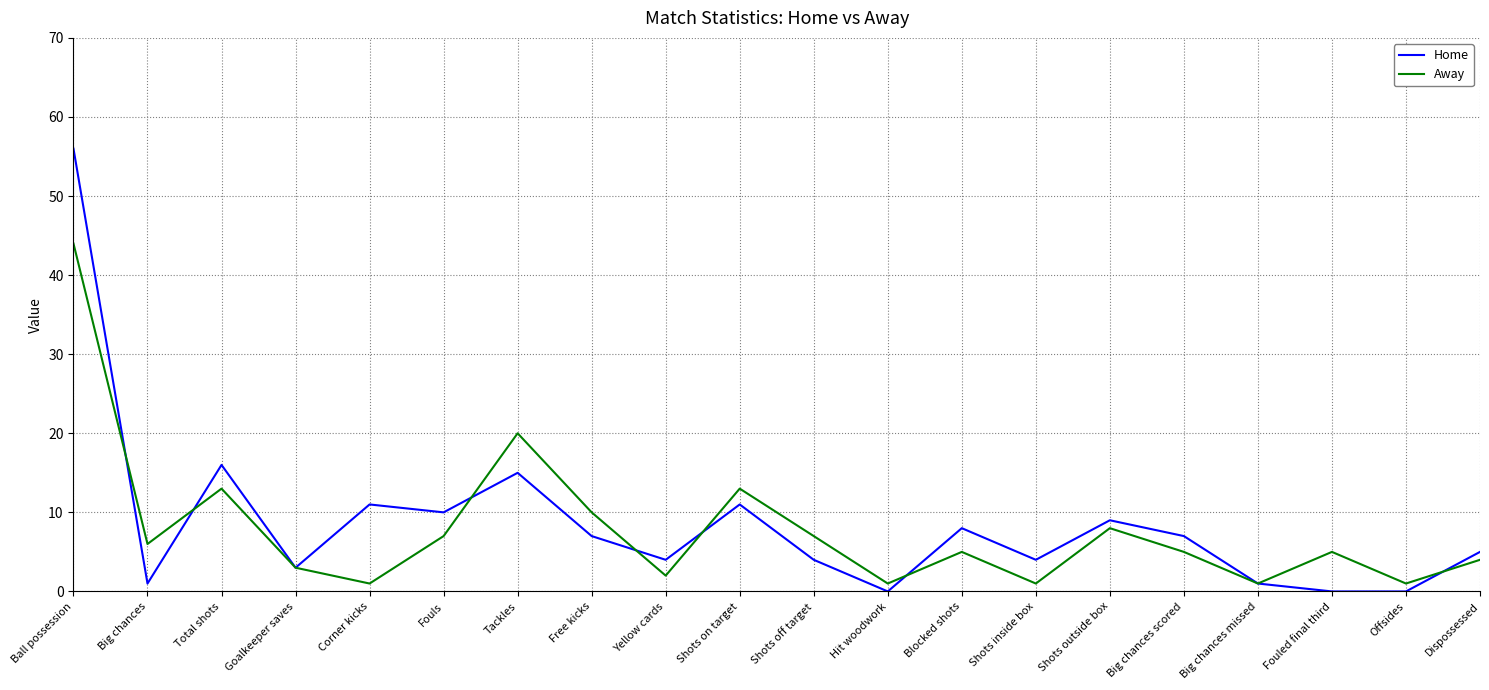

Reading right to left, what are all the values shown in this chart?

Home: 5	0	0	1	7	9	4	8	0	4	11	4	7	15	10	11	3	16	1	56
Away: 4	1	5	1	5	8	1	5	1	7	13	2	10	20	7	1	3	13	6	44